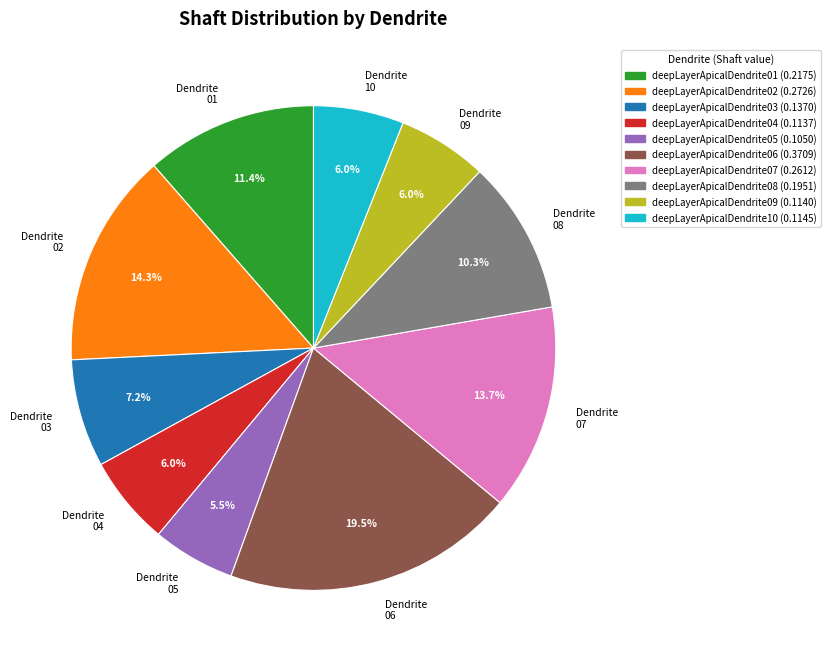

Which category has the biggest portion of the pie?

deepLayerApicalDendrite06